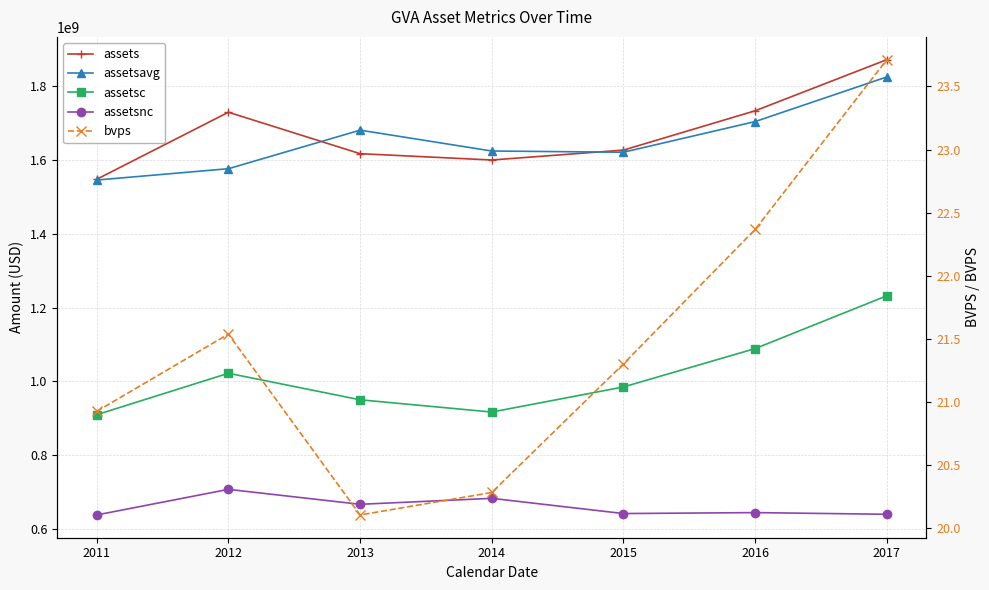

What is the difference between the maximum and second lowest values in the assetsavg series?

248726500.0